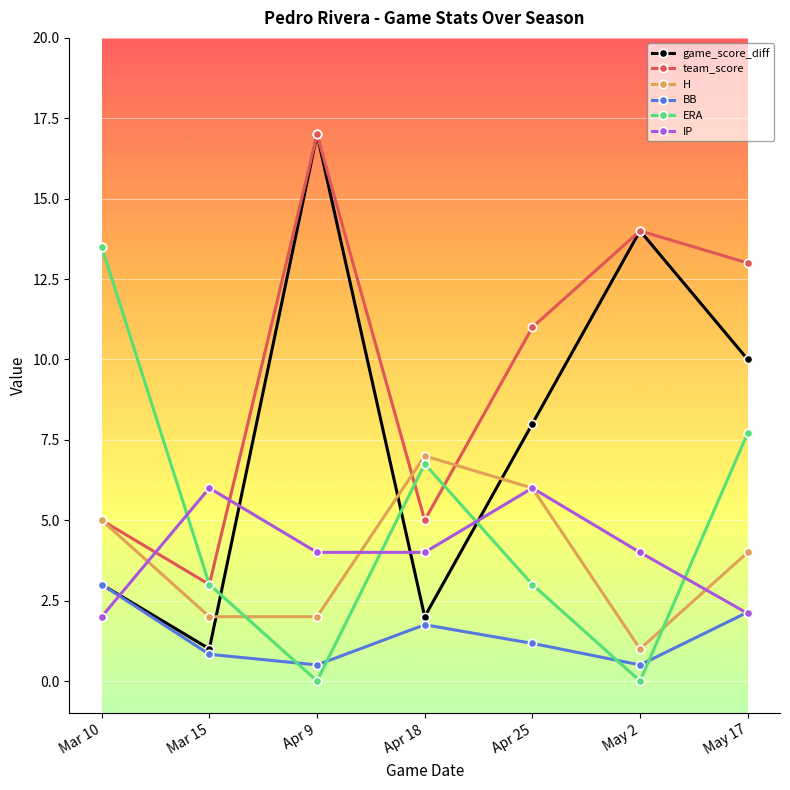

What is the lowest value of the team_score series?

3.0